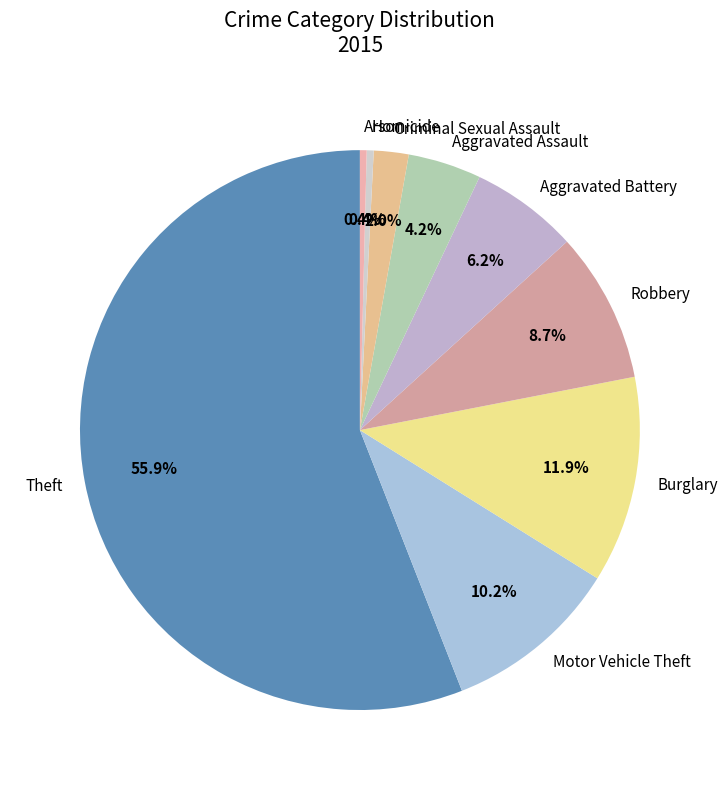

What is the largest slice in the pie chart?

Theft